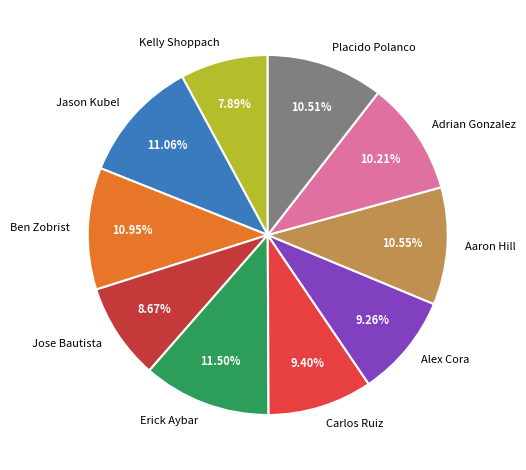

Is Kelly Shoppach the majority of the pie?

No